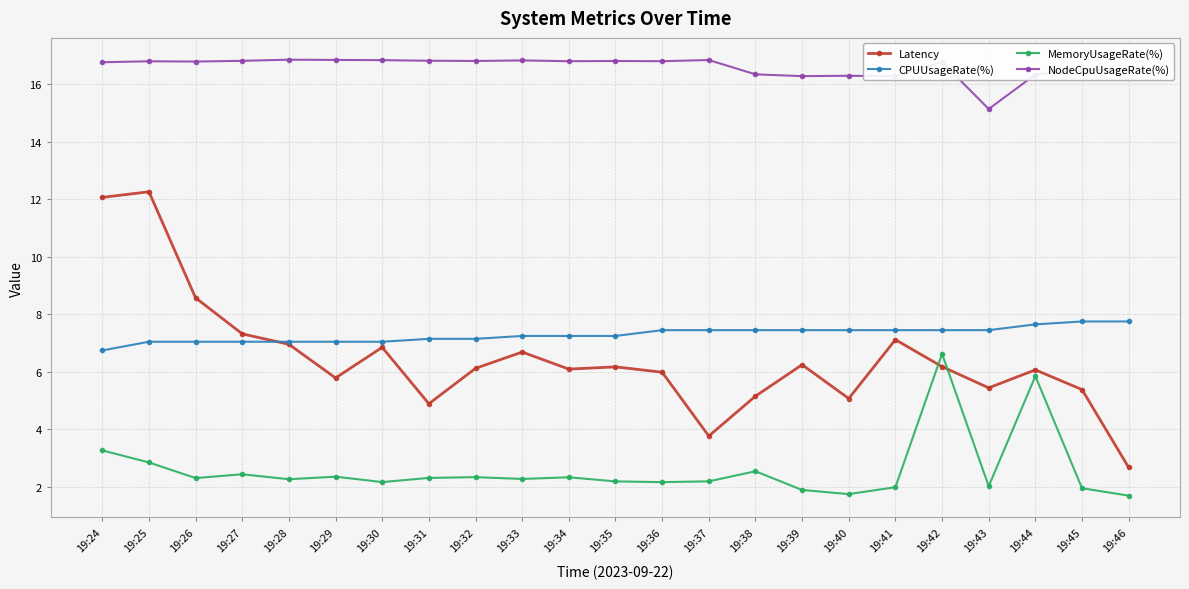

How many intersections are there between Latency and MemoryUsageRate(%)?

2